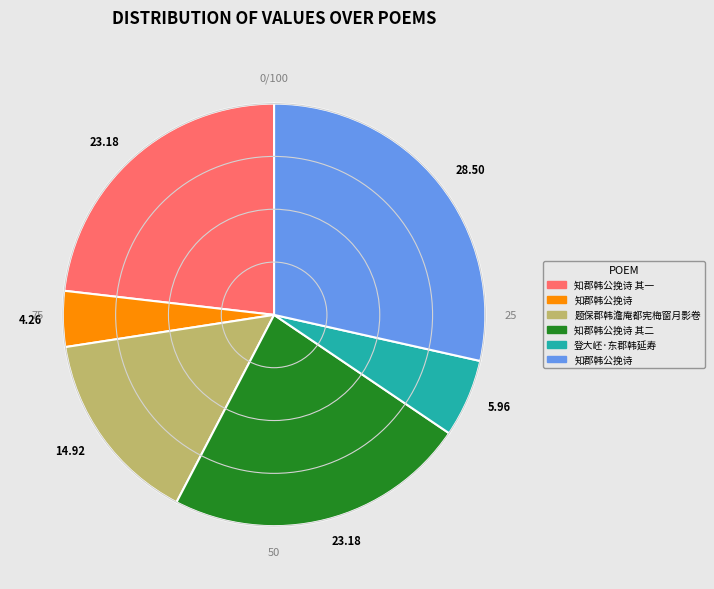

Is there a majority slice in this chart?

No